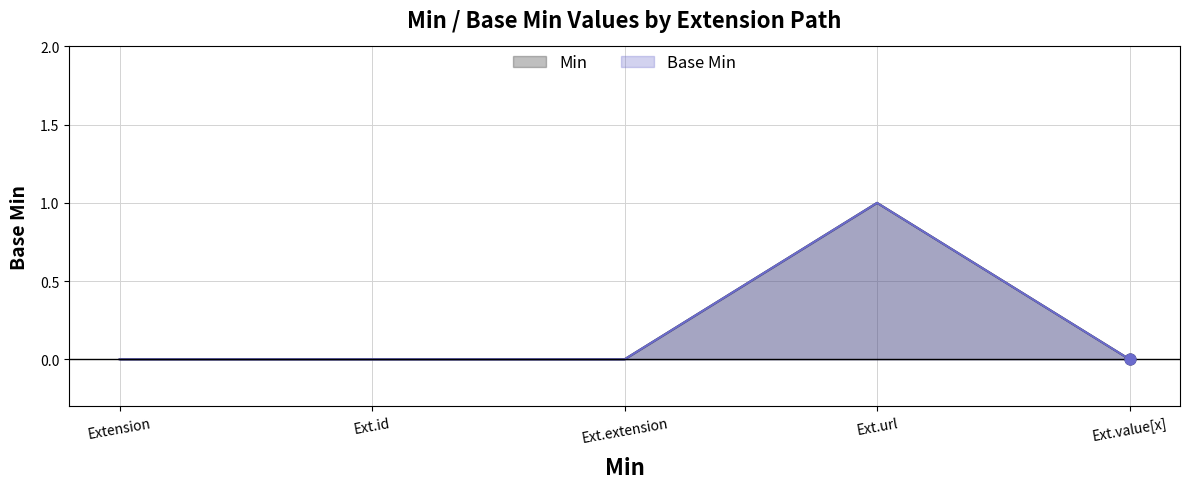

Which series has the widest spread of Y values?

Min